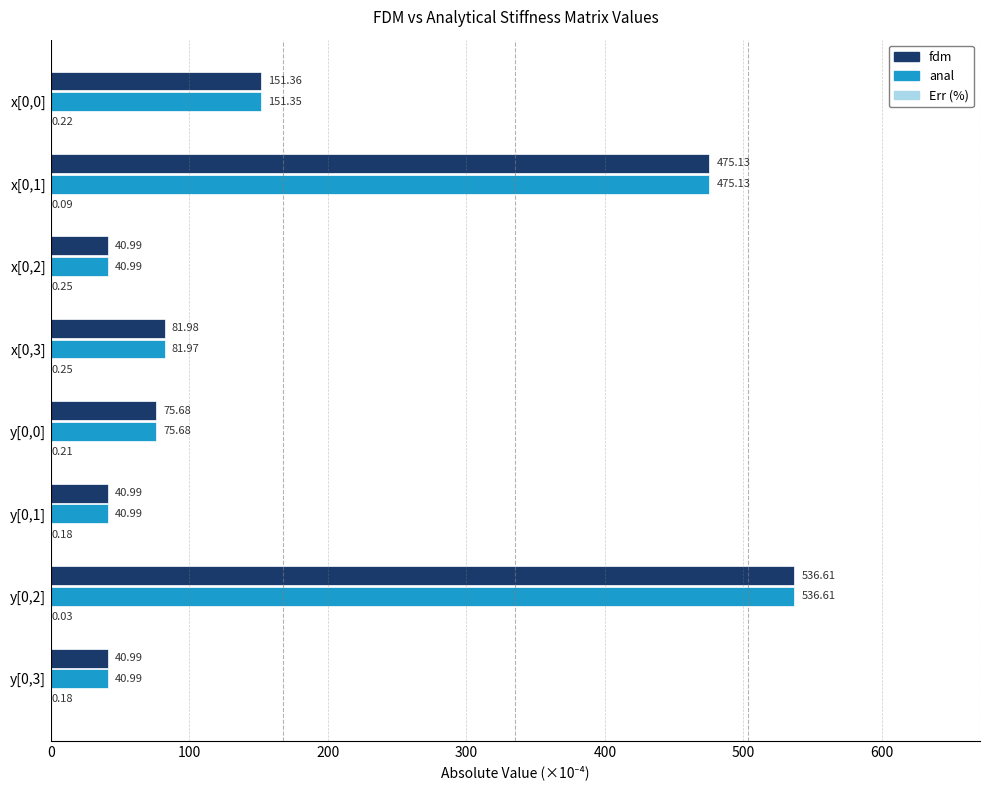

What is the sum of the fdm values at y[0,2] and x[0,2]?

577.6